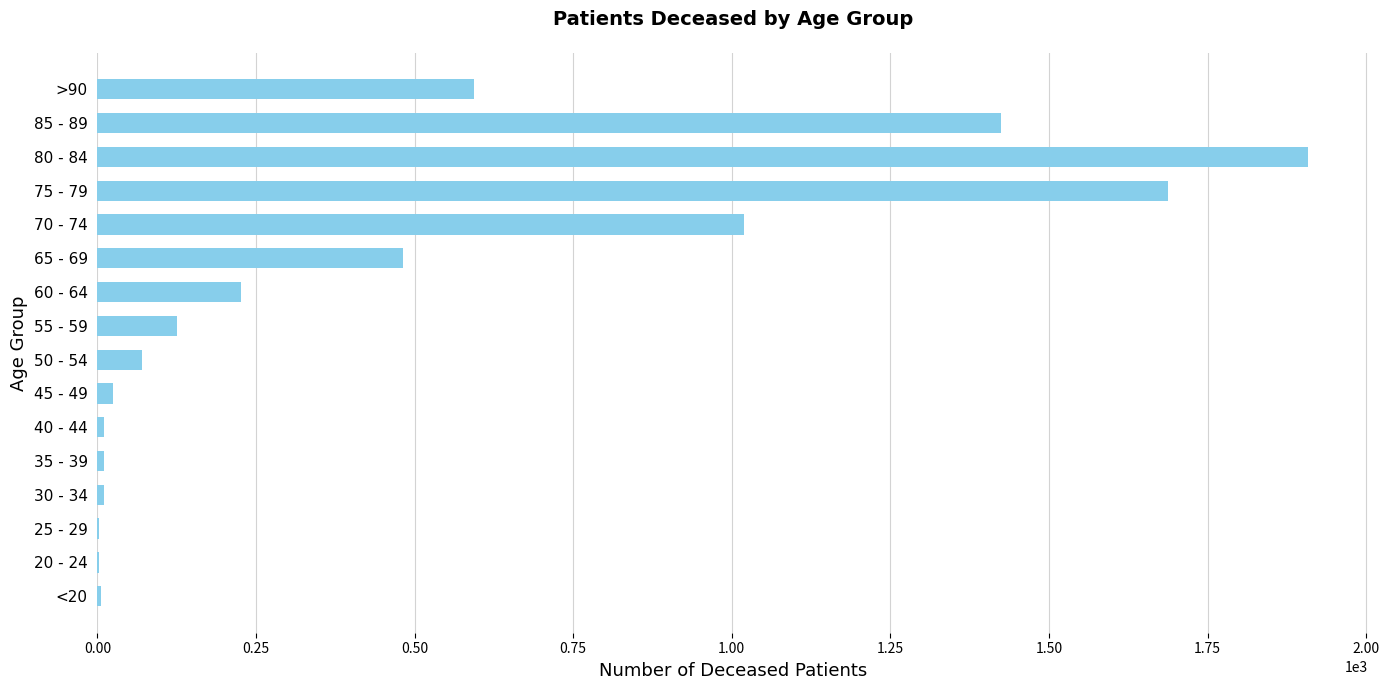

Which category has the highest value across all series?

80 - 84